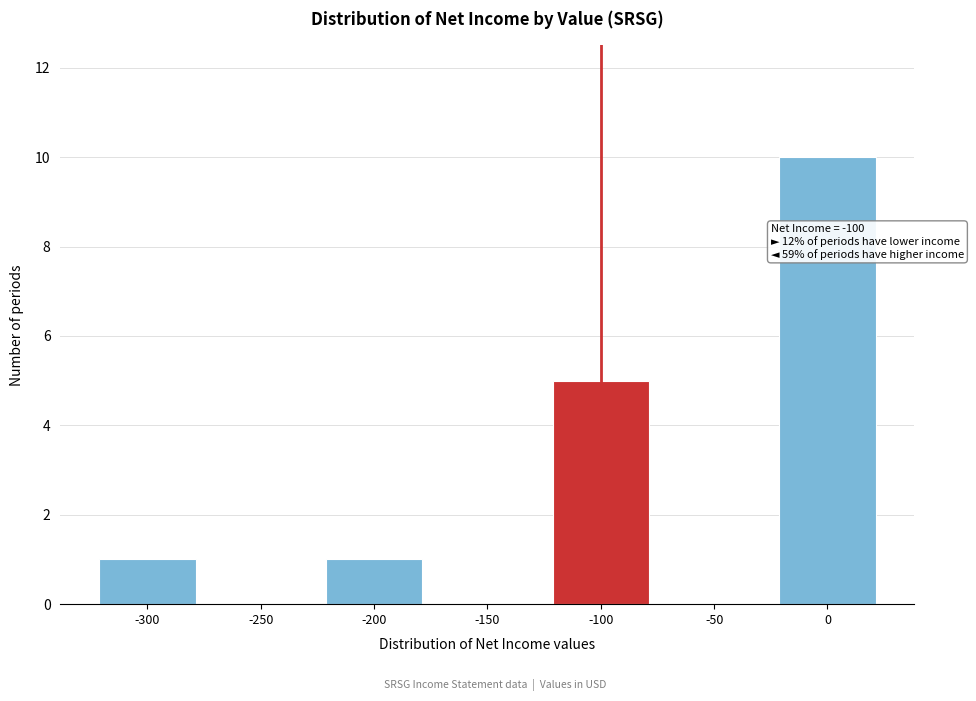

Reading left to right, list all the values displayed in this chart.

-300=1	-250=0	-200=1	-150=0	-100=5	-50=0	0=10